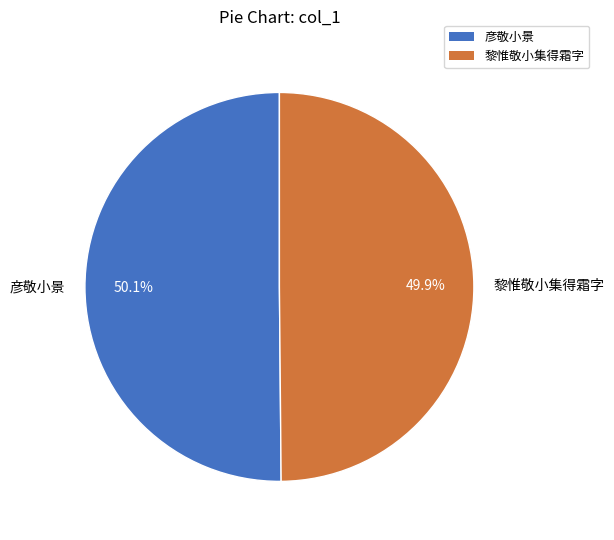

The 黎惟敬小集得霜字 slice represents 35% of the pie. True or false?

False